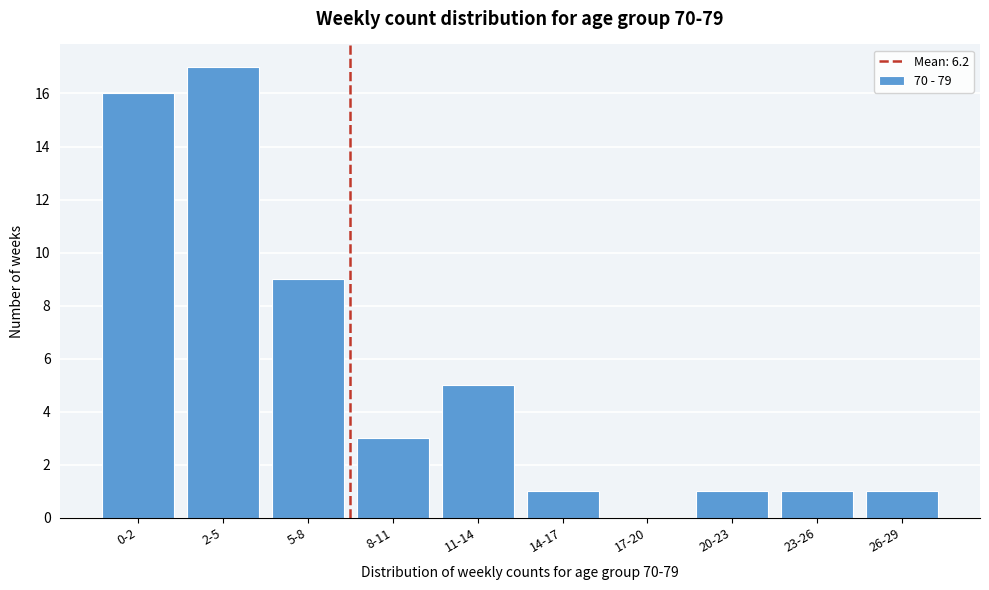

Reading right to left, transcribe all the data shown in this chart.

26-29=1	23-26=1	20-23=1	17-20=0	14-17=1	11-14=5	8-11=3	5-8=9	2-5=17	0-2=16